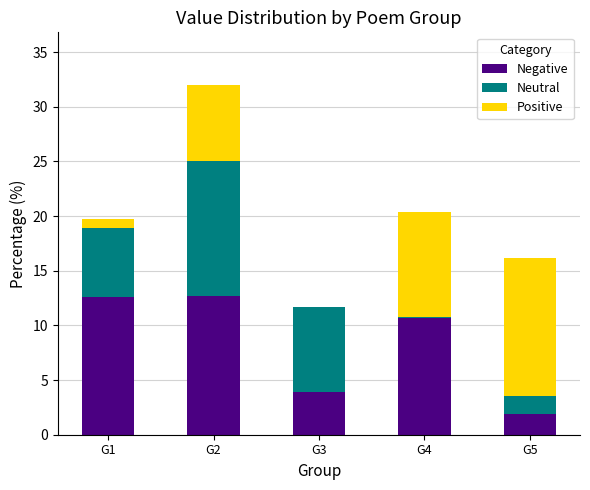

At which category is the sum across all series the highest?

G2